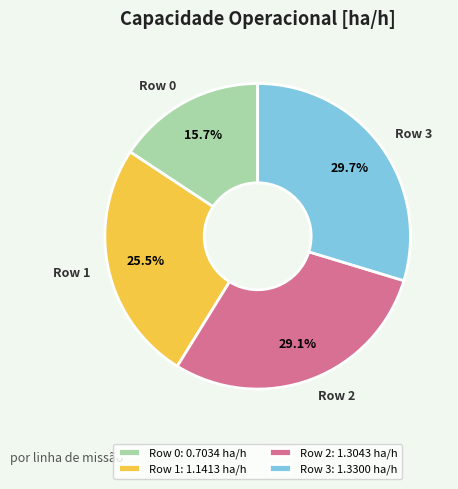

To the nearest percent, what is the combined percentage of Row 1 and Row 2?

55%